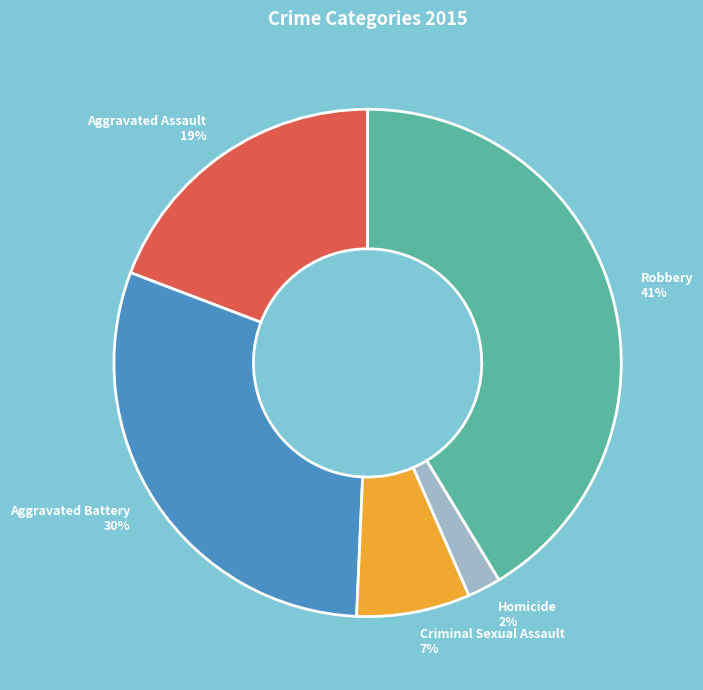

Does Homicide represent more than half of the total?

No